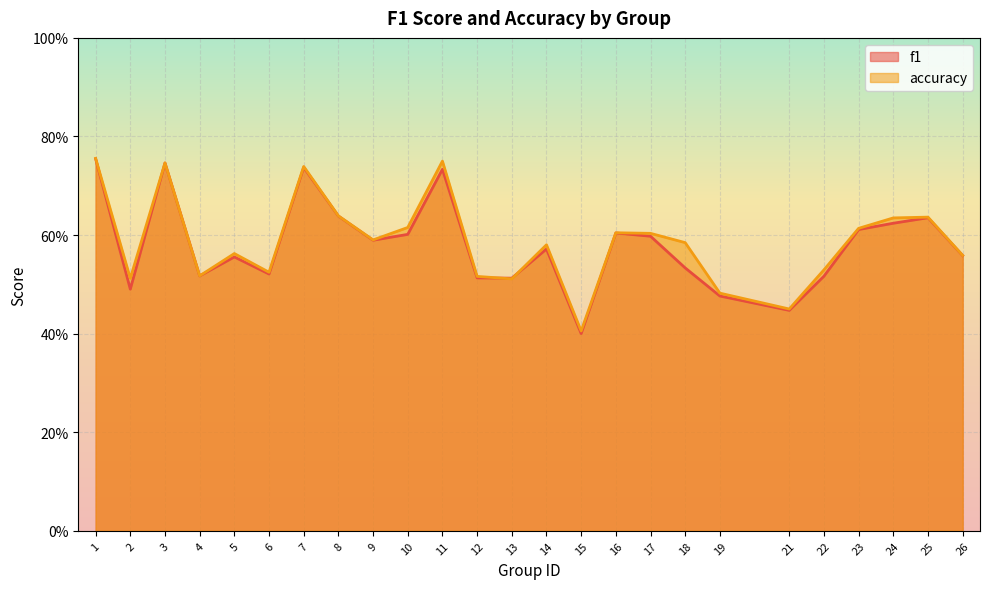

How many interior local valleys does the accuracy series have?

7